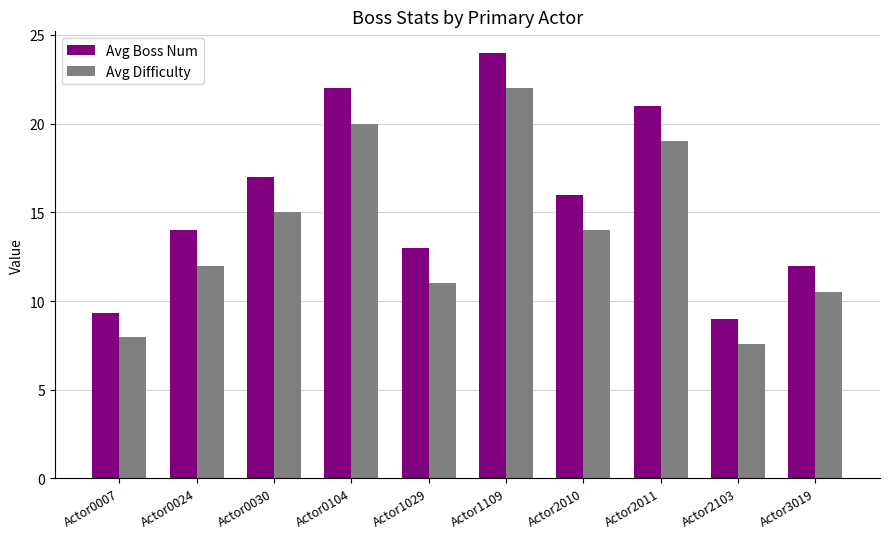

True or false: Avg Difficulty has a value of 20.0 at Actor0104.

True